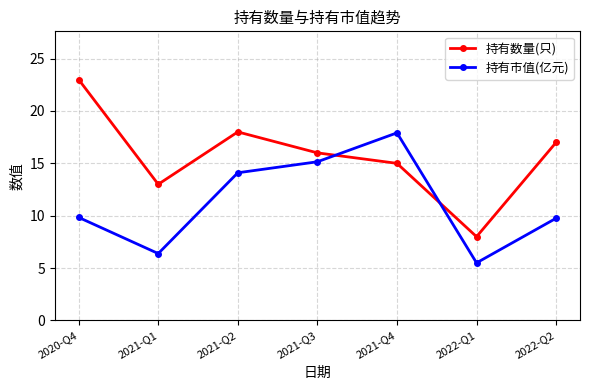

What is the difference between the highest and lowest values at 2021-Q4?

2.9